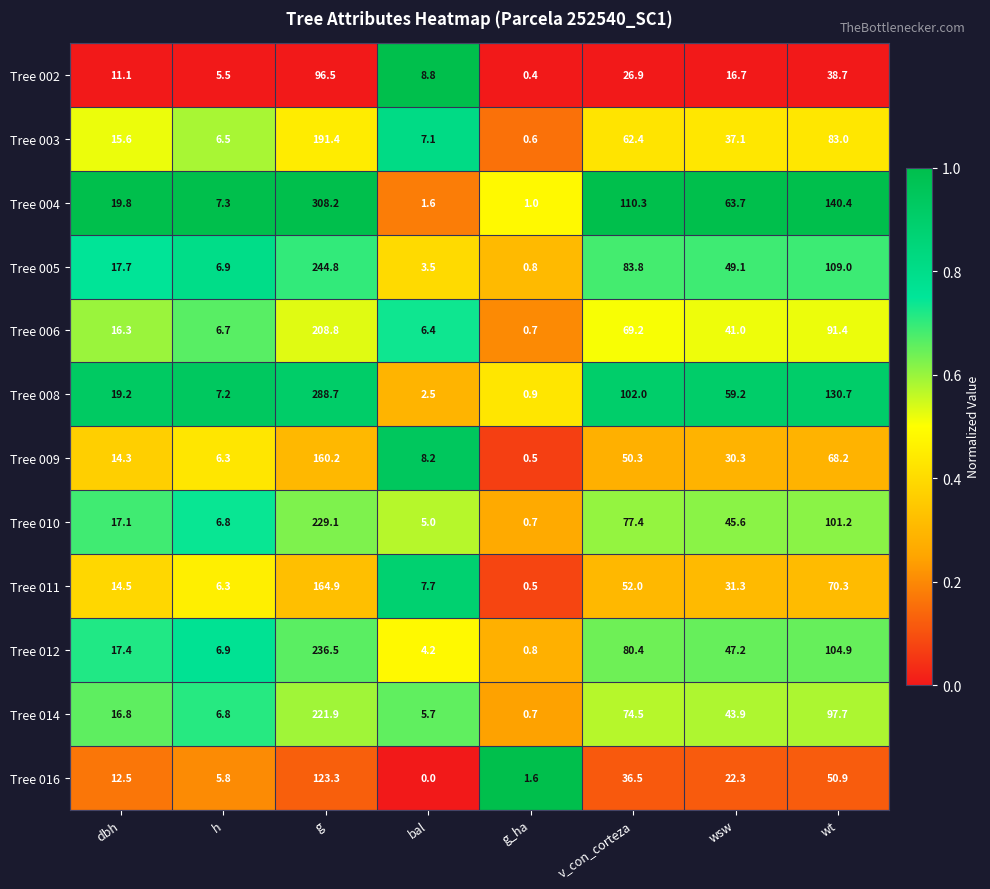

Which category has the lowest value across all series?

bal